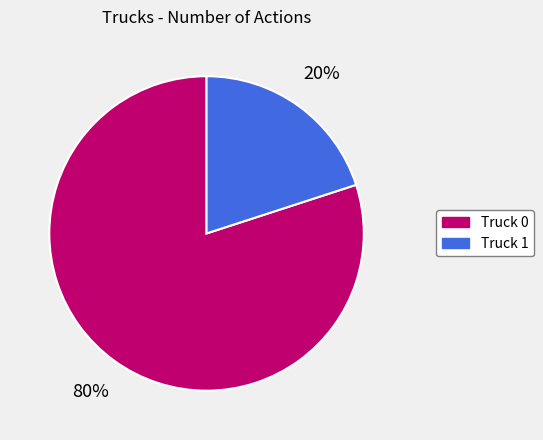

To the nearest percent, what is the combined percentage of Truck 0 and Truck 1?

100%